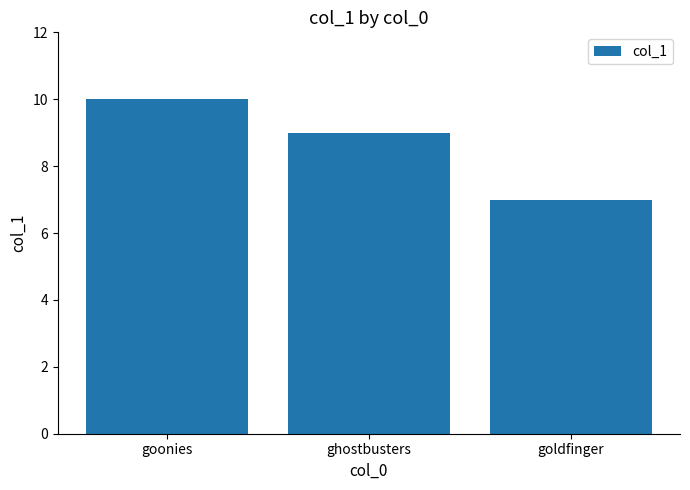

What is the change in value from ghostbusters to goldfinger?

-2